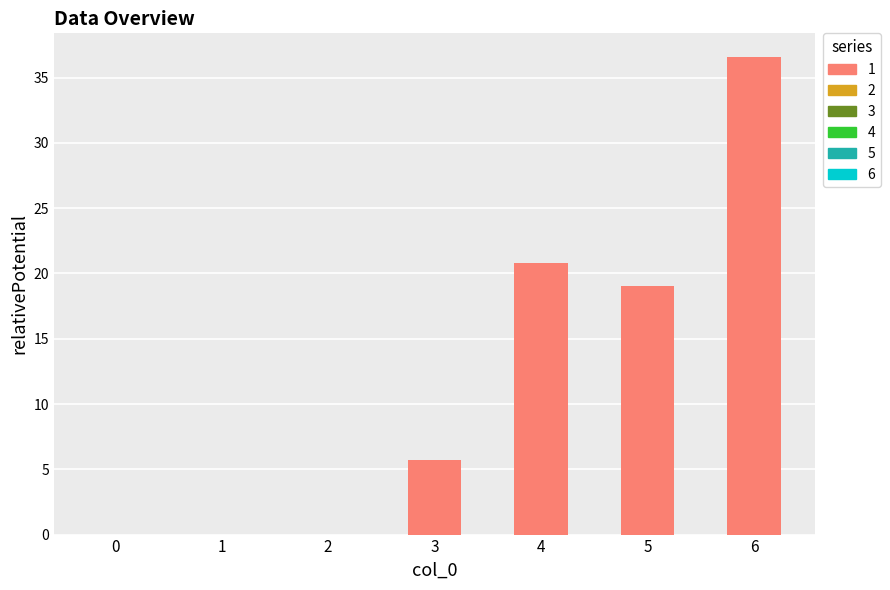

Reading left to right, list all the values displayed in this chart.

0=0.0	1=0.0	2=0.0	3=5.8	4=20.8	5=19.0	6=36.6